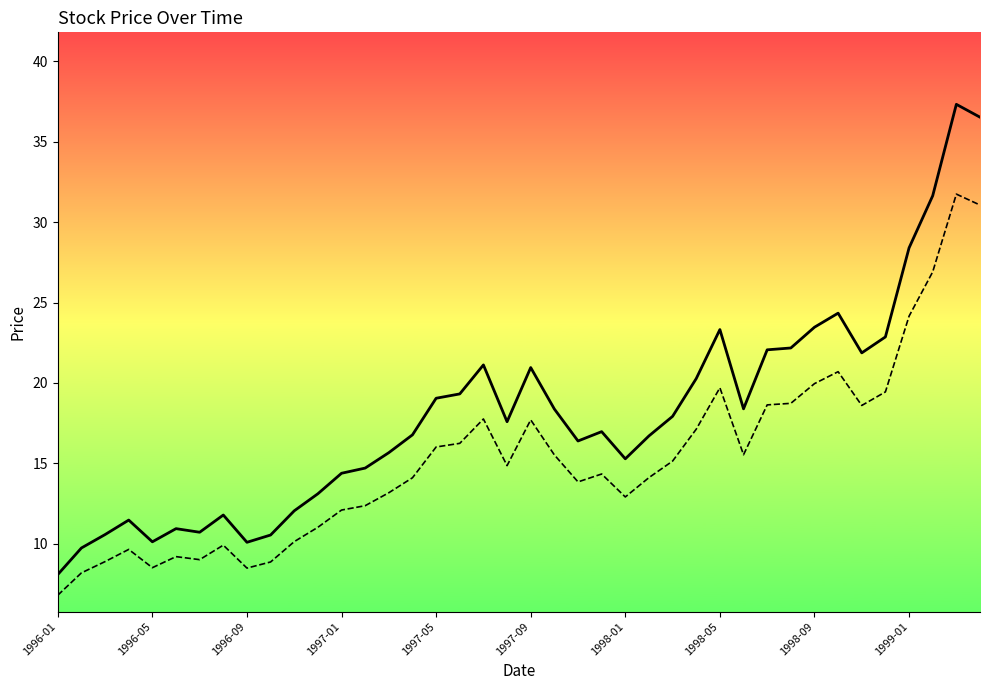

What is the maximum value shown in the chart?

37.3